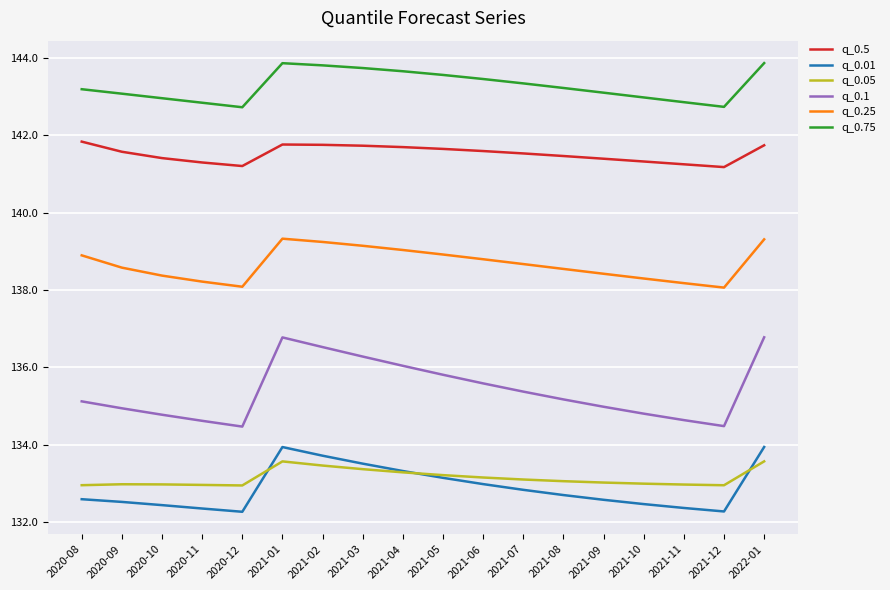

What is the minimum value shown in the chart?

132.3